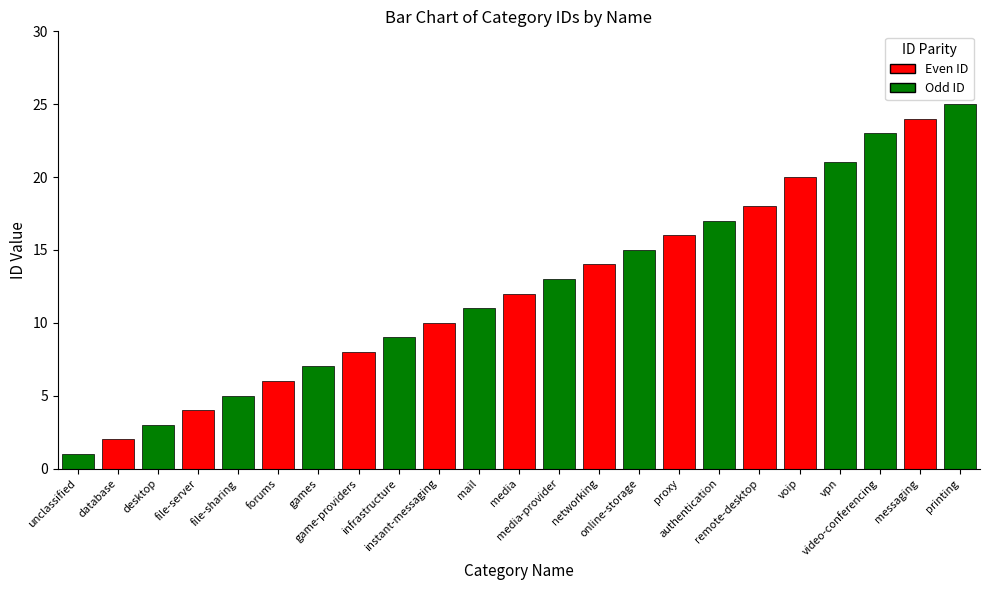

What is the label of the 12th bar from the right?

media